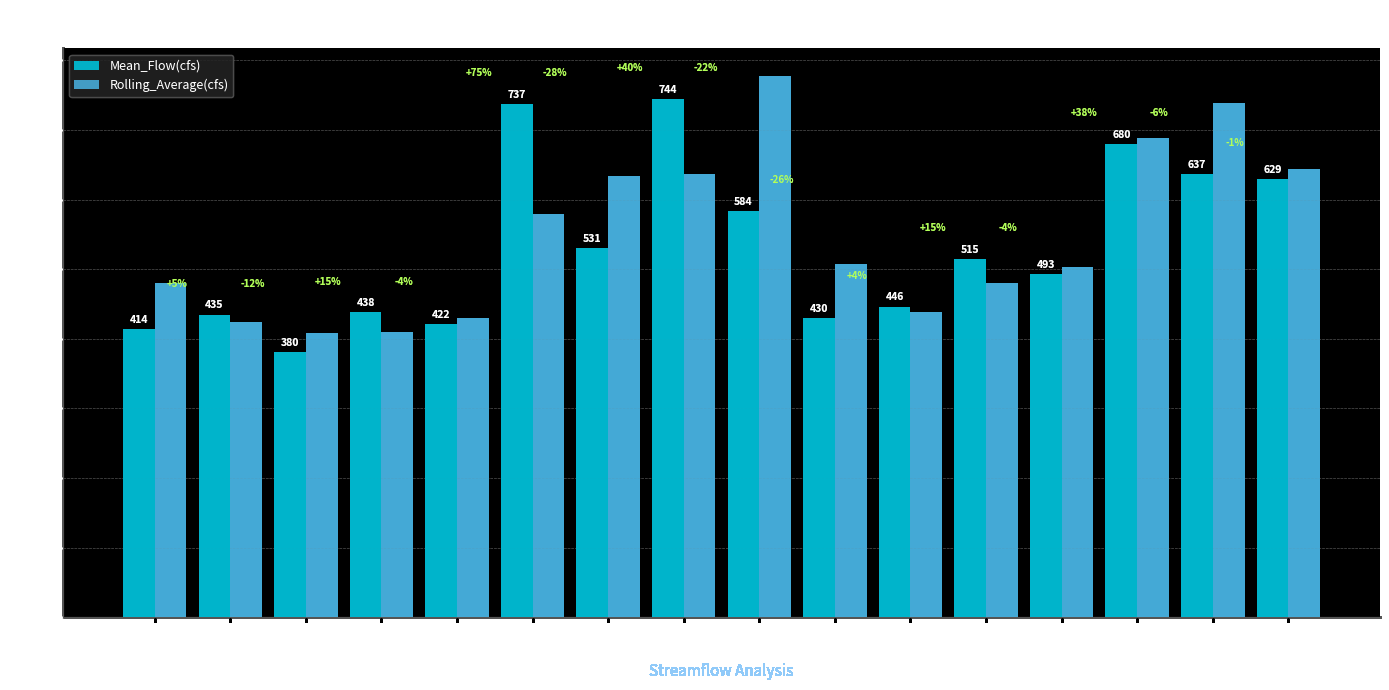

The Rolling_Average(cfs) series shows 637.2 at 2003. True or false?

False